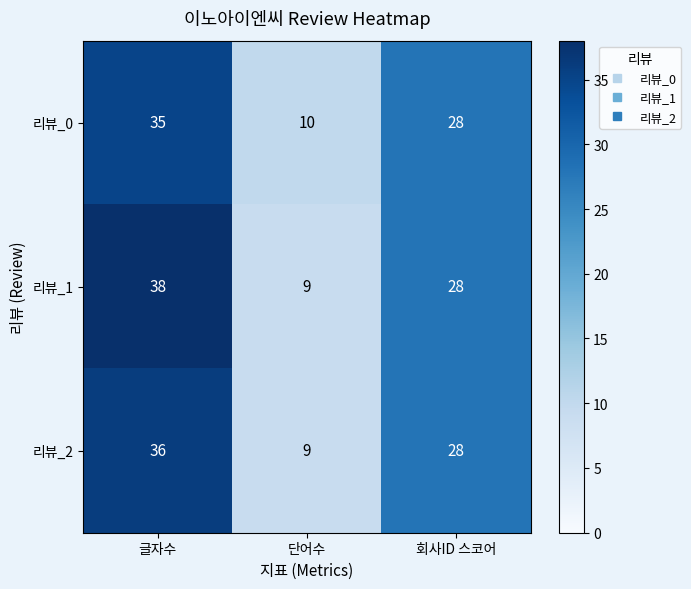

What is the average value of the 리뷰_0 series?

24